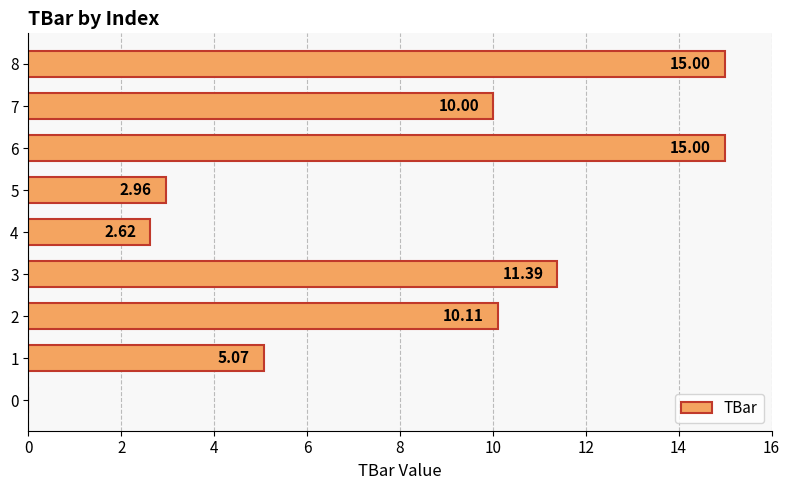

How many series are shown in this chart?

1